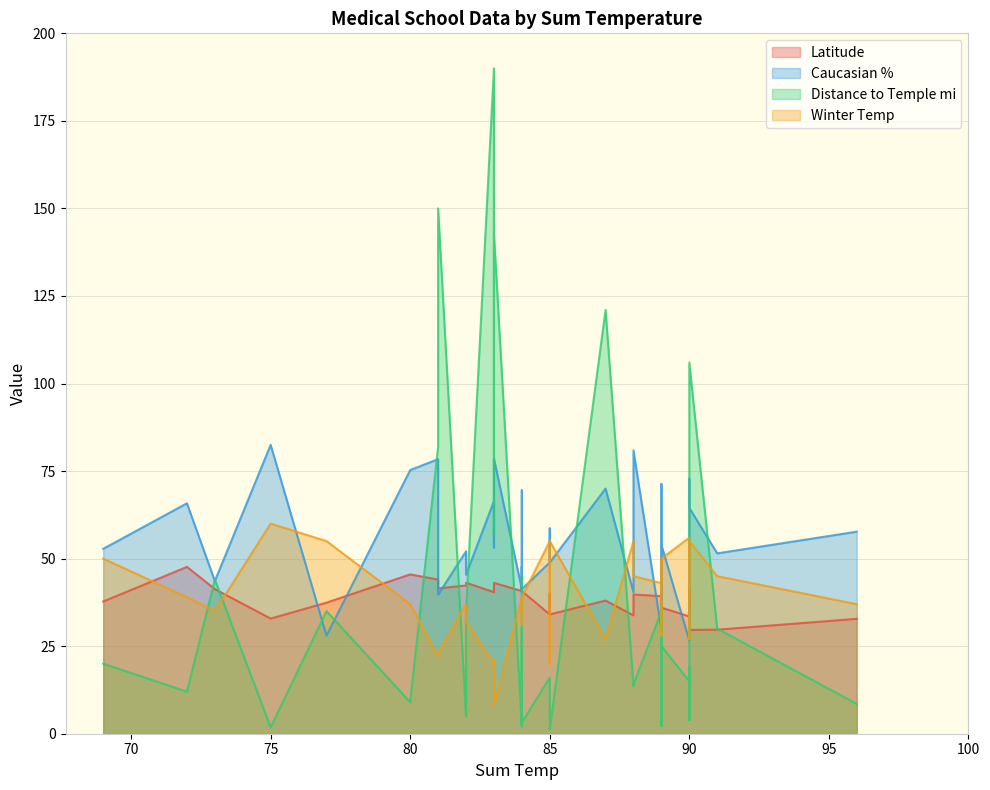

What is the difference between the second highest and second lowest values in the Distance to Temple mi series?

148.2